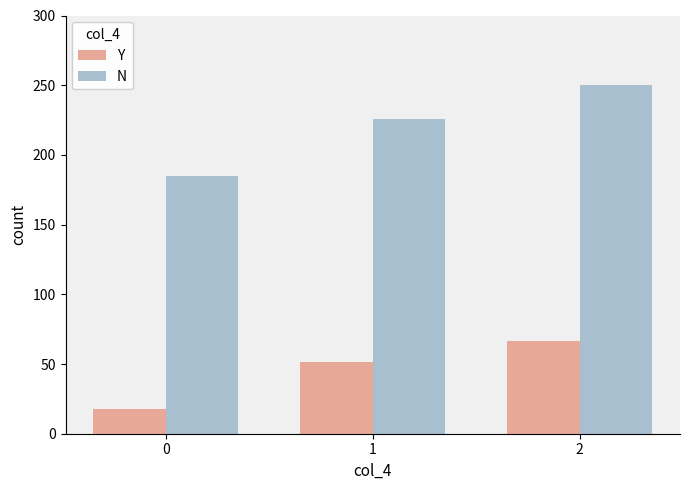

How many values in the Y series are below 51?

1